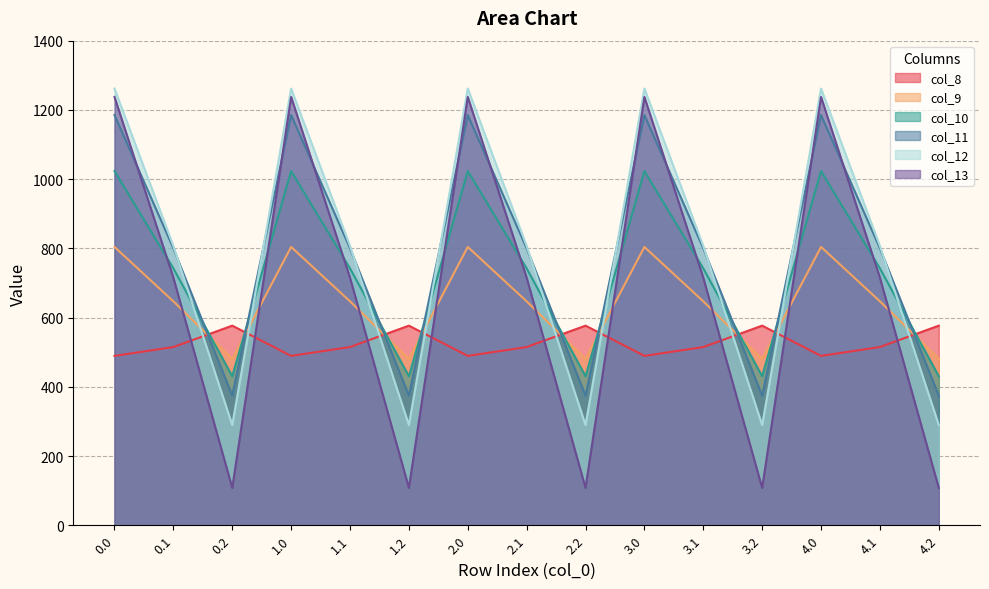

What is the minimum value for col_11?

374.4